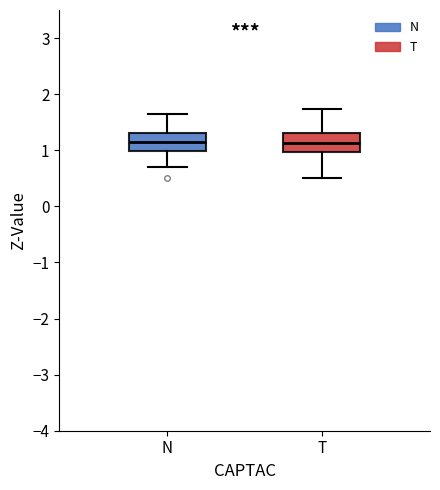

Reading left to right, read every box against the y-axis: the position of its median line, the range the box covers, and the ends of its whiskers. The values are not printed on the chart, so give them approximately, as read against the axis.

N: median 1.1, box 1.0 to 1.3, whiskers 0.7 to 1.7
T: median 1.1, box 1.0 to 1.3, whiskers 0.5 to 1.7